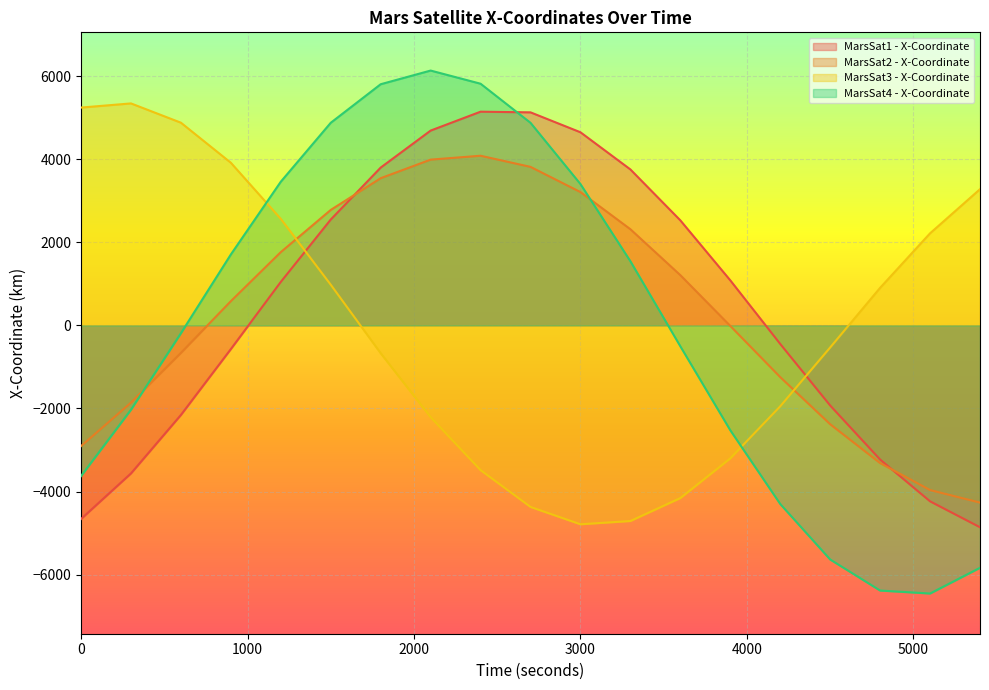

How many lines are shown in the chart?

4